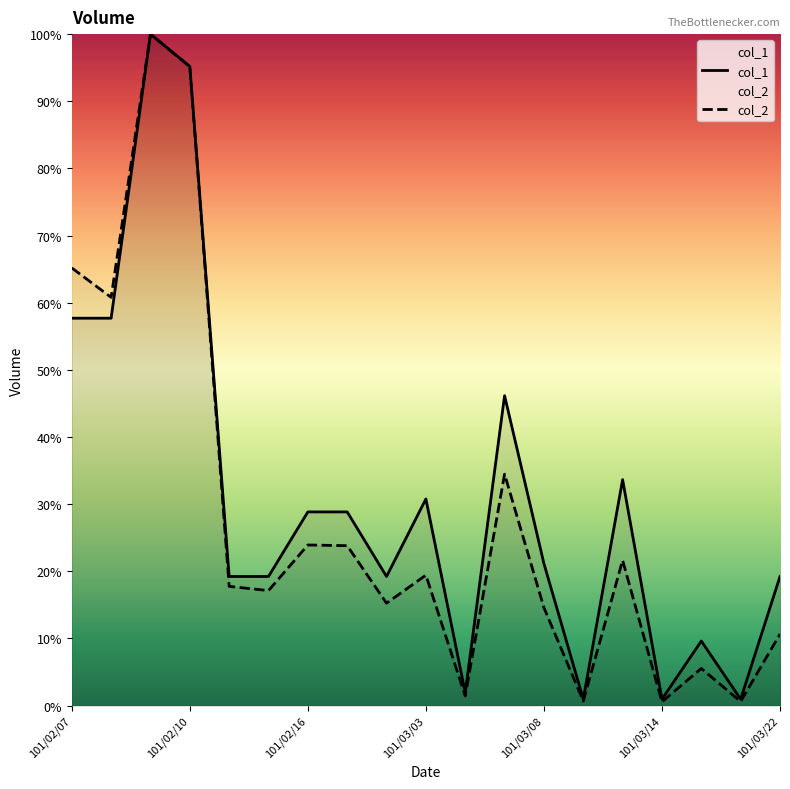

What is the minimum value shown in the chart?

0.6